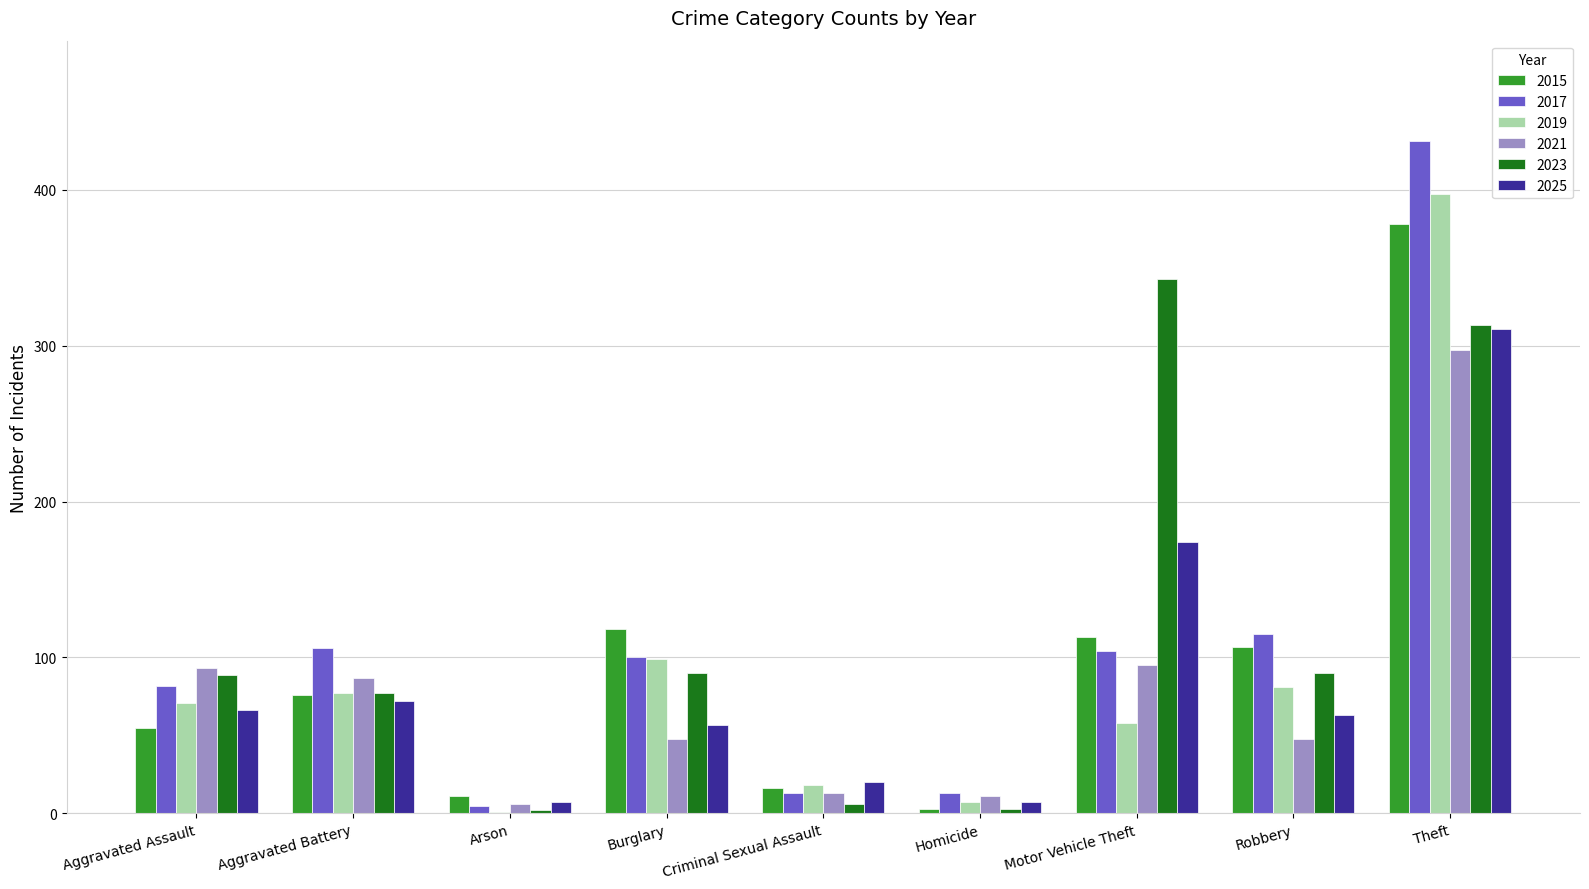

What is the difference between the 2015 values at Homicide and Theft?

375